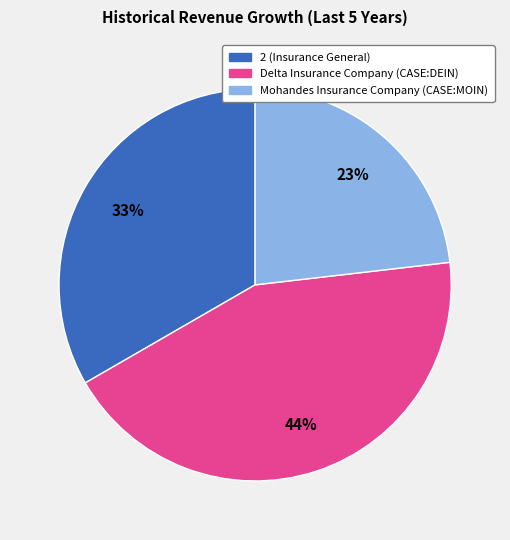

How many segments does this pie chart have?

3